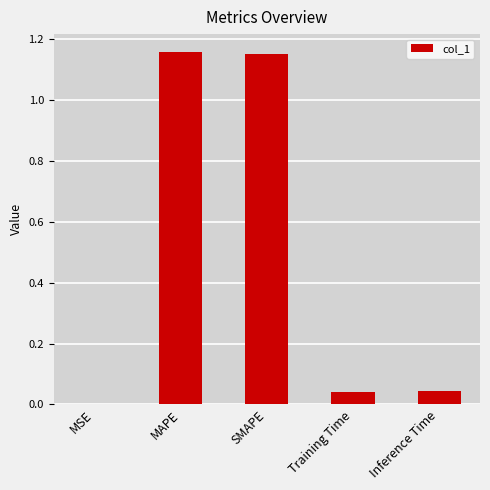

What is the average value?

0.5